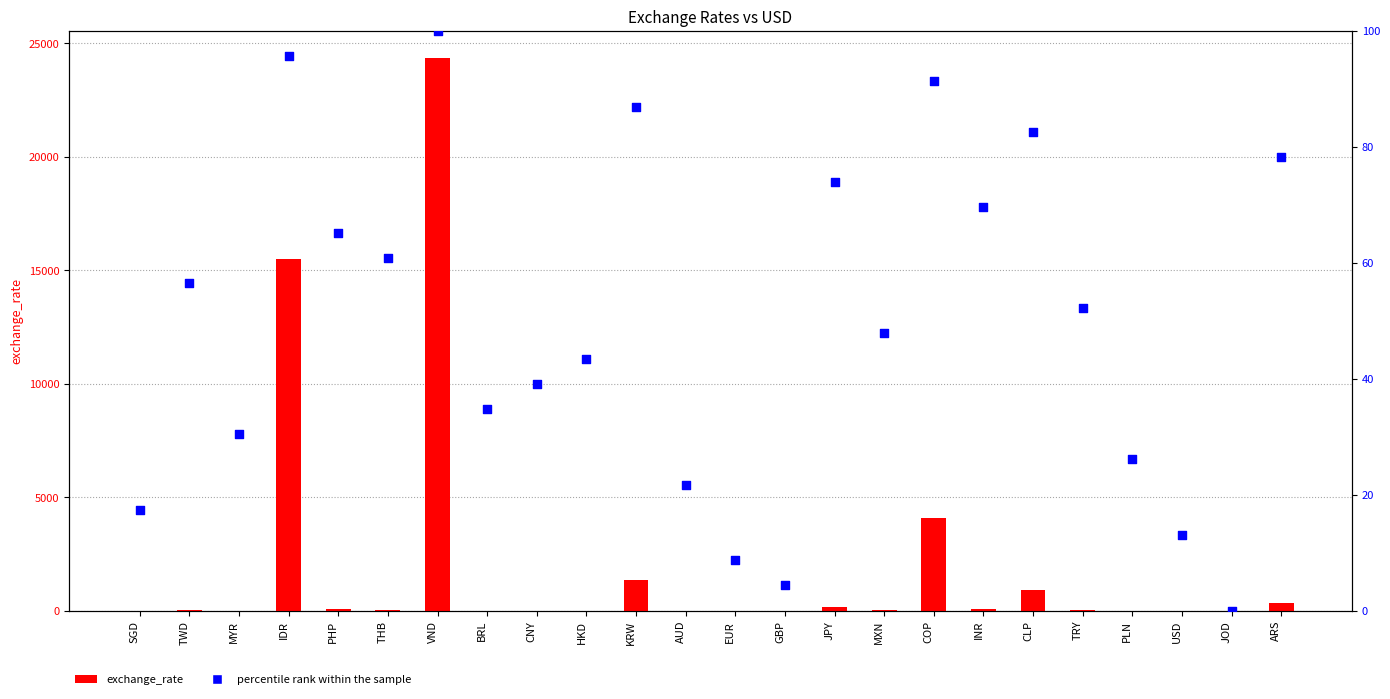

At which category is the sum across all series the highest?

VND